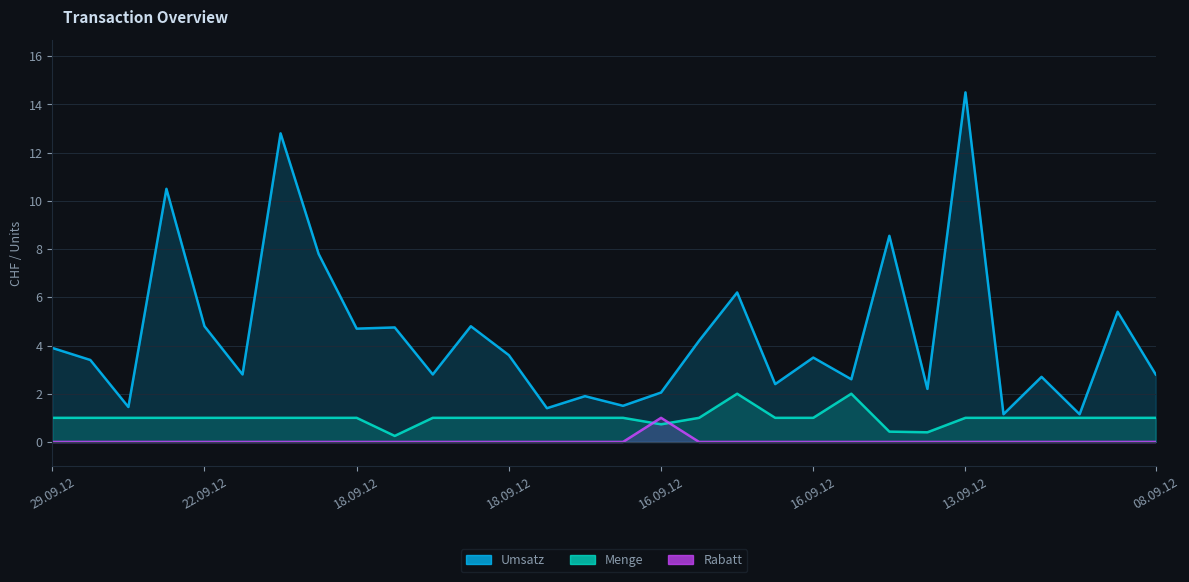

Reading right to left, list all the values displayed in this chart.

Umsatz: 2.8	5.4	1.1	2.7	1.1	14.5	2.2	8.6	2.6	3.5	2.4	6.2	4.2	2.0	1.5	1.9	1.4	3.6	4.8	2.8	4.8	4.7	7.8	12.8	2.8	4.8	10.5	1.4	3.4	3.9
Menge: 1.0	1.0	1.0	1.0	1.0	1.0	0.4	0.4	2.0	1.0	1.0	2.0	1.0	0.7	1.0	1.0	1.0	1.0	1.0	1.0	0.2	1.0	1.0	1.0	1.0	1.0	1.0	1.0	1.0	1.0
Rabatt: 0.0	0.0	0.0	0.0	0.0	0.0	0.0	0.0	0.0	0.0	0.0	0.0	0.0	1.0	0.0	0.0	0.0	0.0	0.0	0.0	0.0	0.0	0.0	0.0	0.0	0.0	0.0	0.0	0.0	0.0